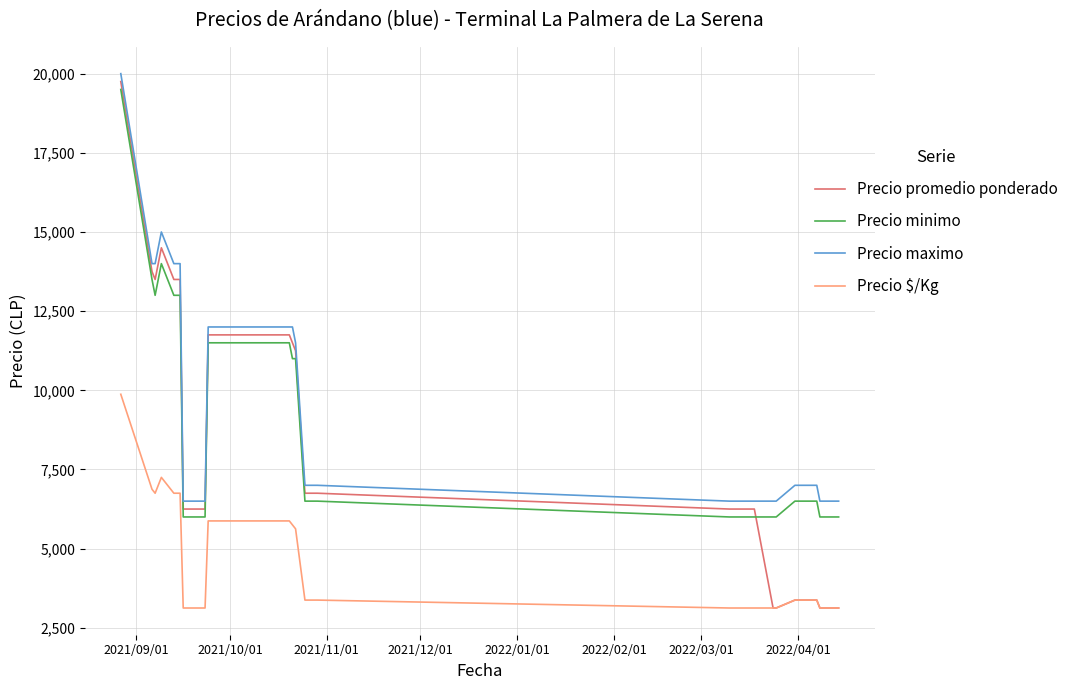

What is the greatest value displayed?

20000